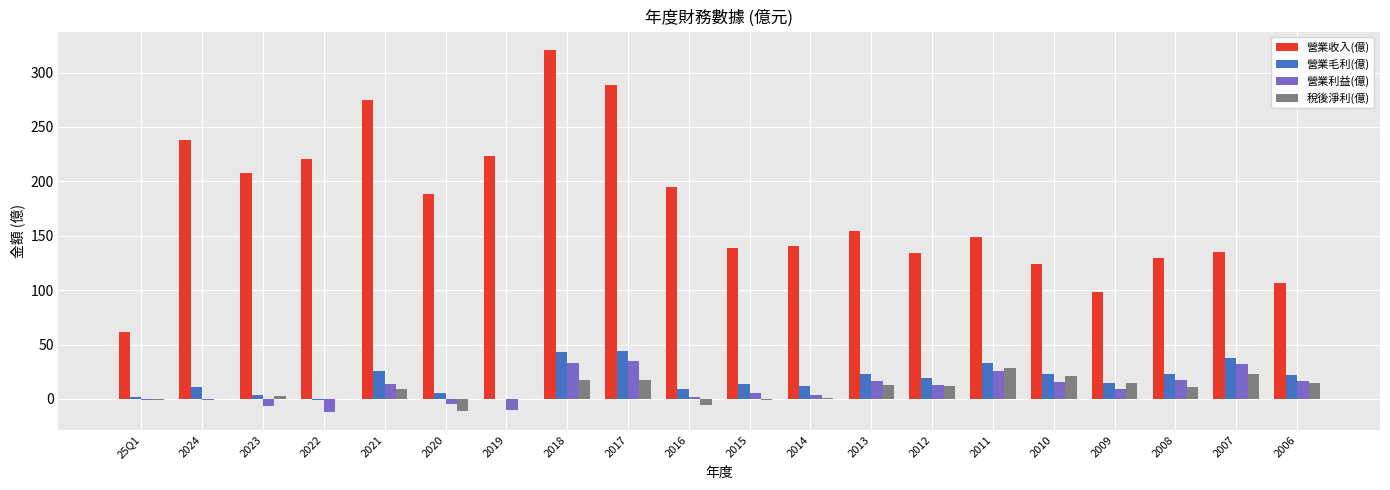

Which series has the widest spread of values?

營業收入(億)